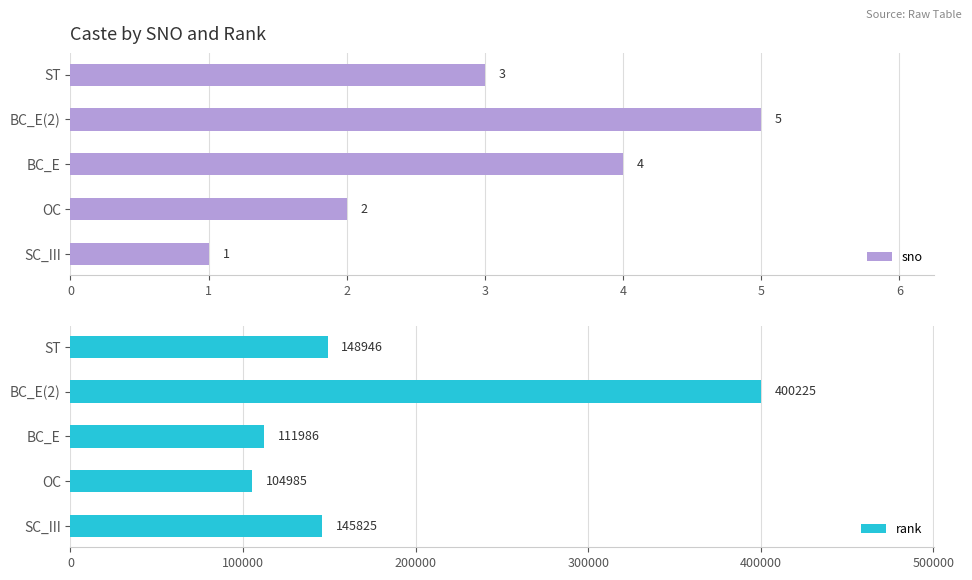

How many groups of bars are there?

5